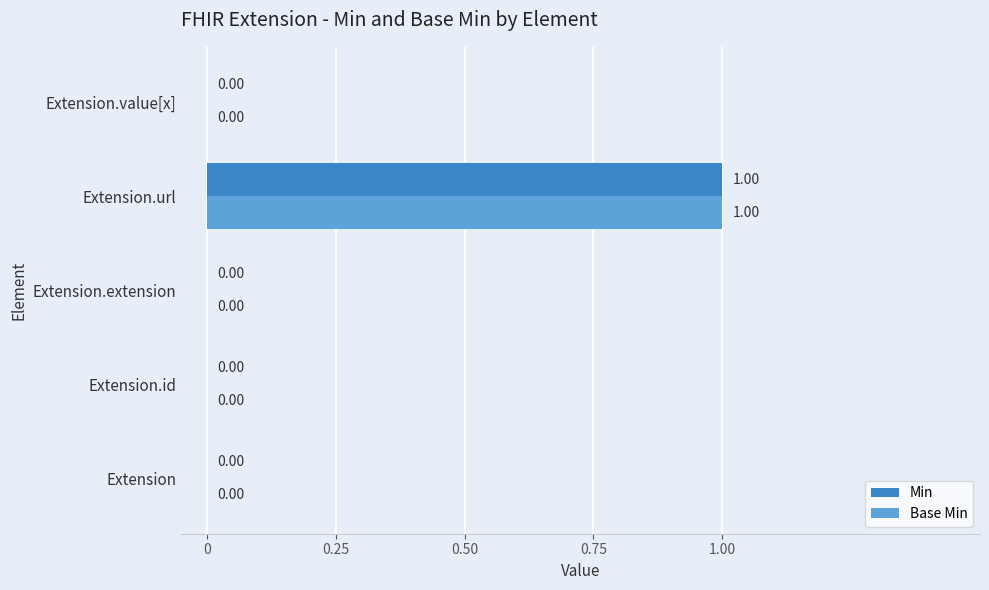

At which category is the sum across all series the highest?

Extension.url